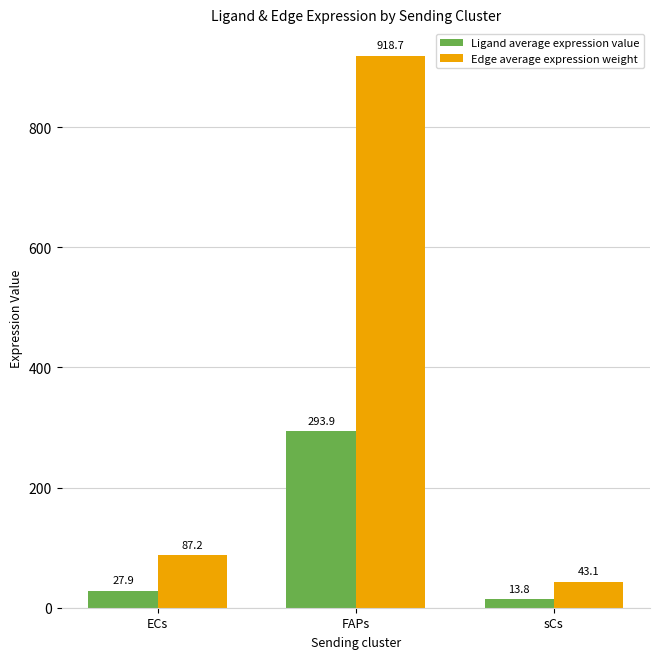

What position from the right is sCs?

1